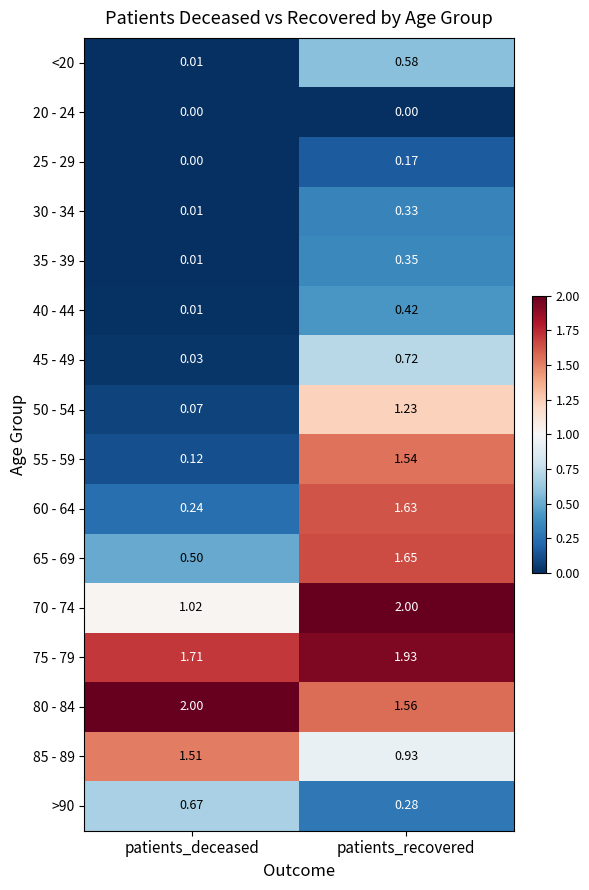

Which category has the highest value in the 70 - 74 series?

patients_recovered